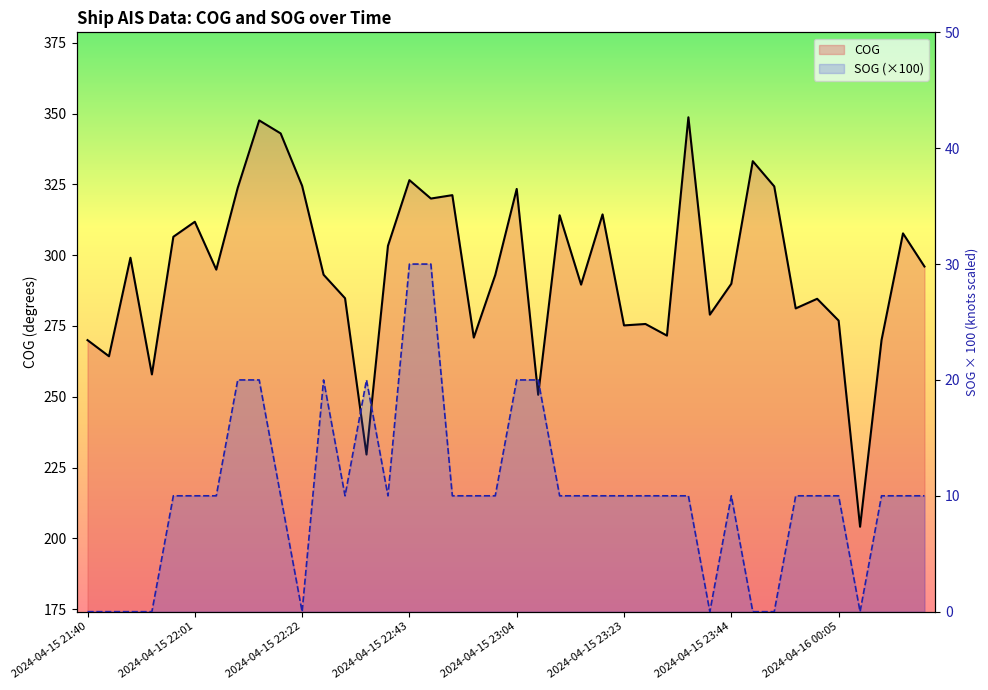

At 2024-04-15 23:56, list the series in order from smallest to largest.

SOG, COG